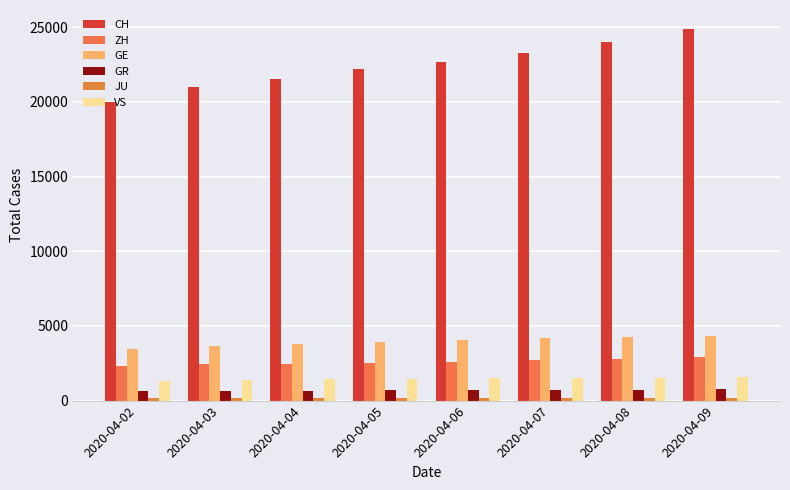

What is the sum of the GE values at 2020-04-09 and 2020-04-06?

8400